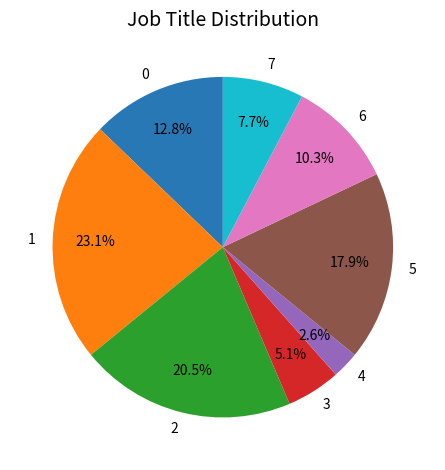

True or false: 4 accounts for 3% of the total.

True